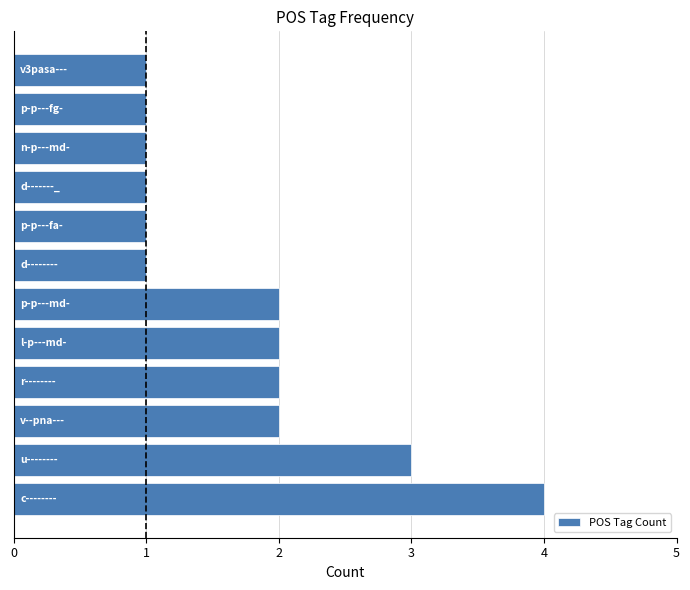

How many values are below 2?

6